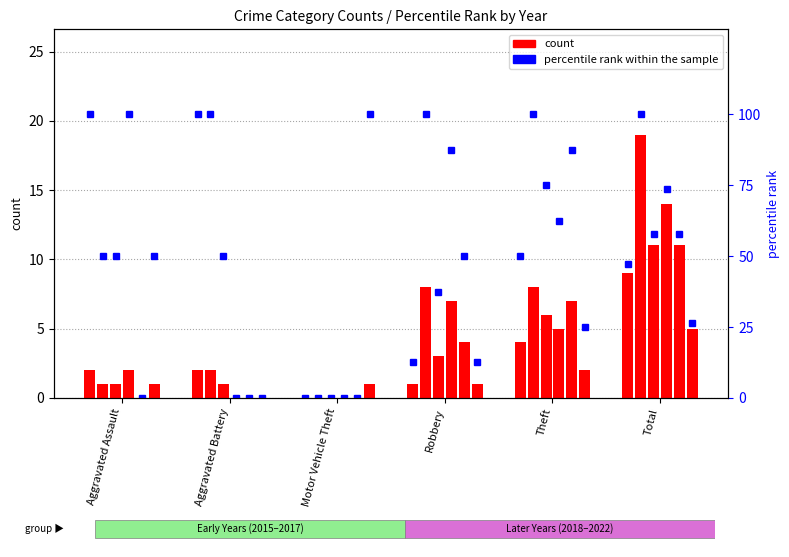

Reading left to right, extract all data points from this chart.

2015: 2	2	0	1	4	9
2016: 1	2	0	8	8	19
2017: 1	1	0	3	6	11
2018: 2	0	0	7	5	14
2019: 0	0	0	4	7	11
2022: 1	0	1	1	2	5